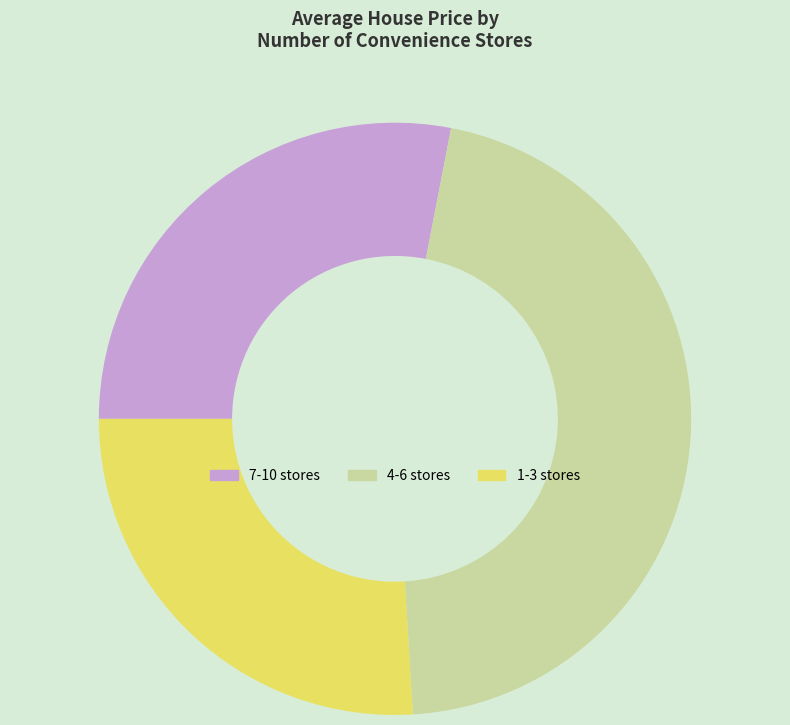

Is the sum of 4-6 stores and 1-3 stores greater than half?

Yes